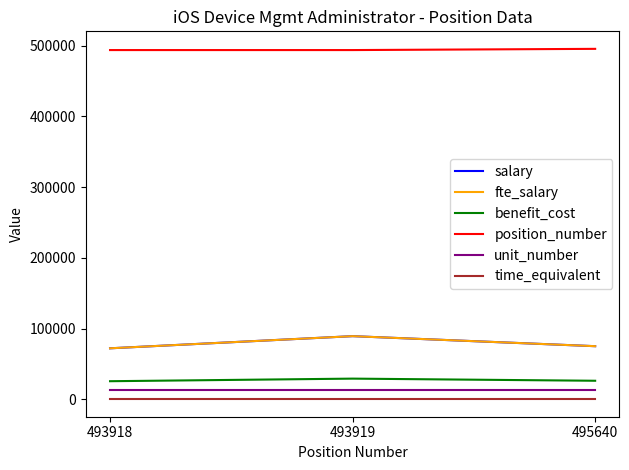

What is the approximate value of unit_number at 495640?

12510